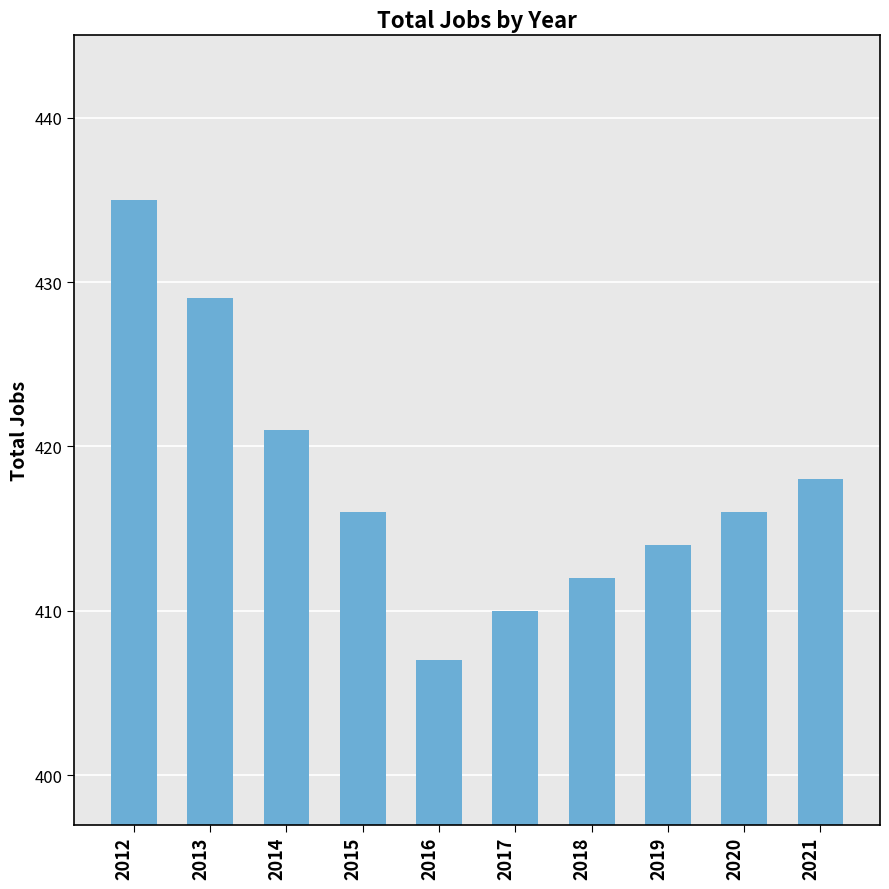

The value at 2012 is 580. True or false?

False